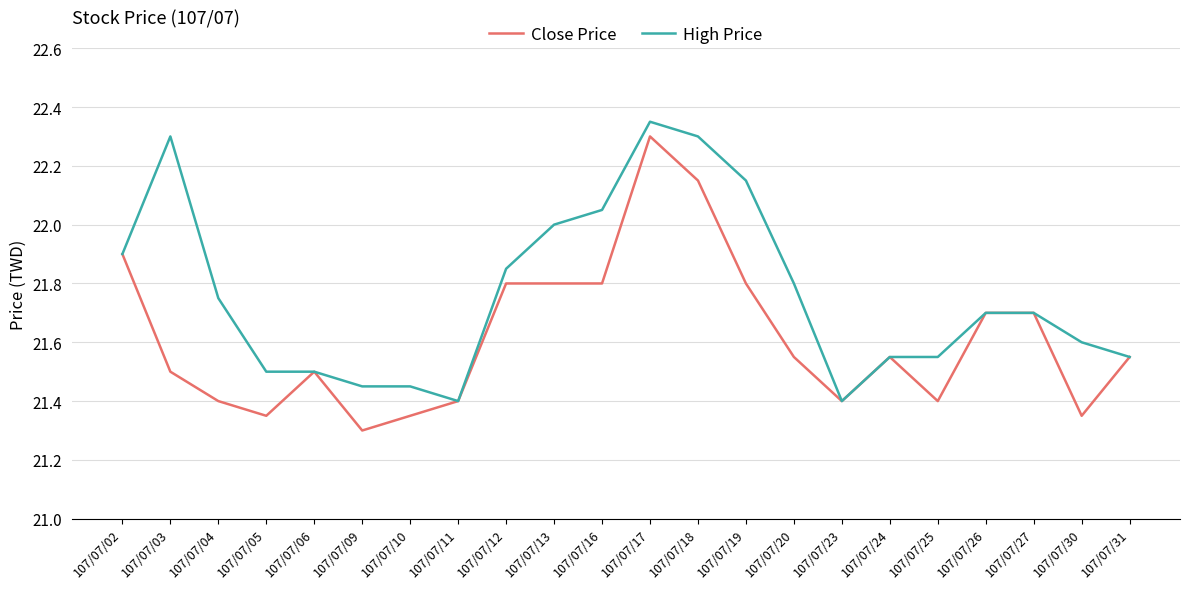

How many lines are shown in the chart?

2